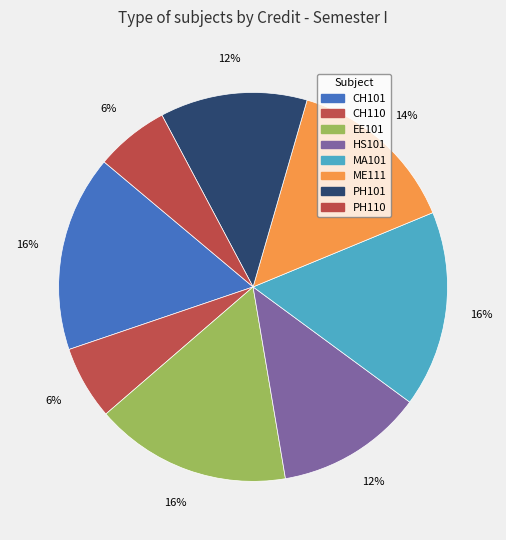

What portion of the pie excludes MA101?

83.7%